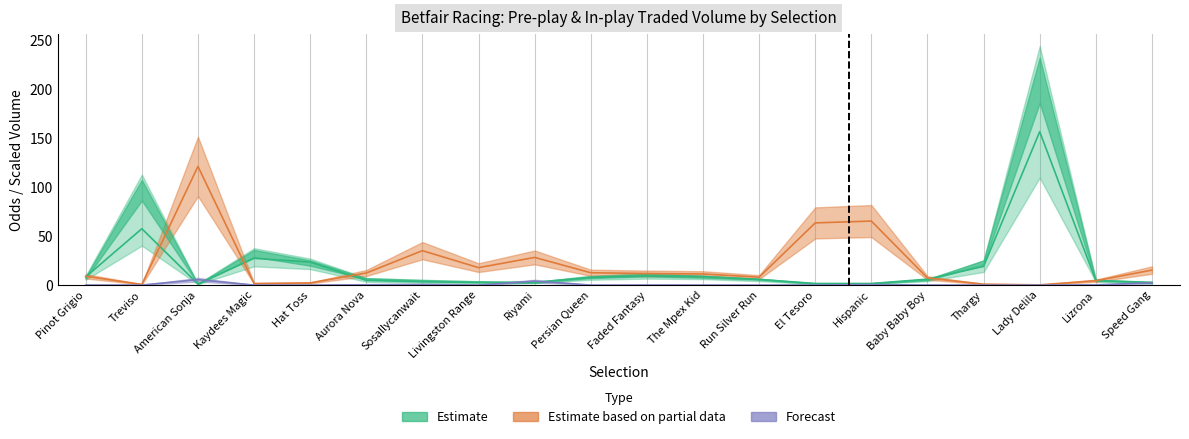

Rank the series at Lady Delila from lowest to highest value.

IPTRADEDVOL, PPTRADEDVOL, PPWAP